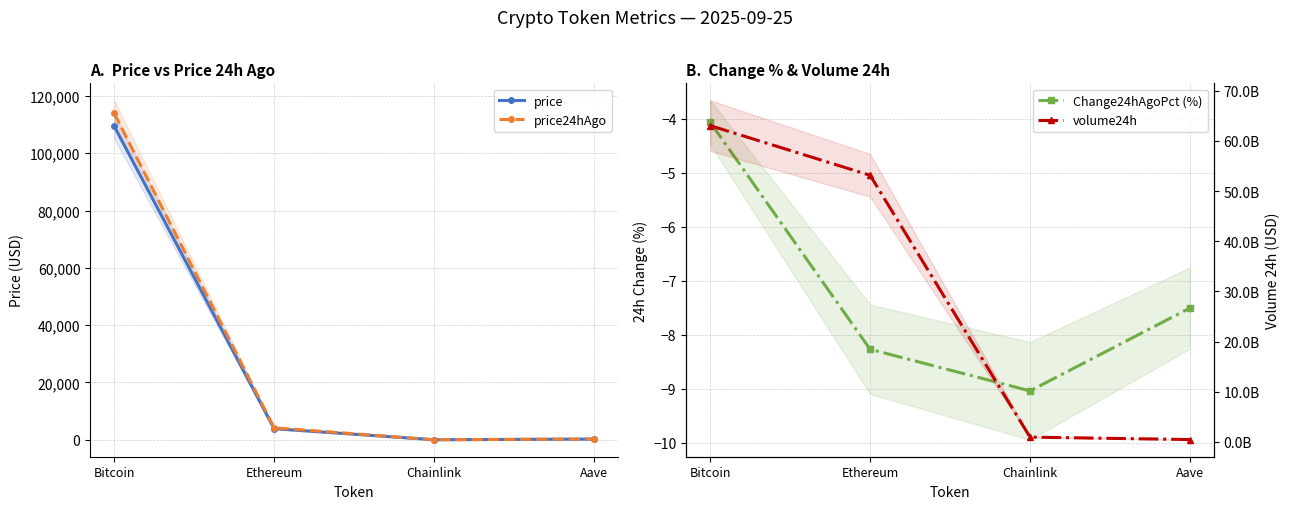

What is the sum of the price24hAgo values at Aave and Bitcoin?

114190.4